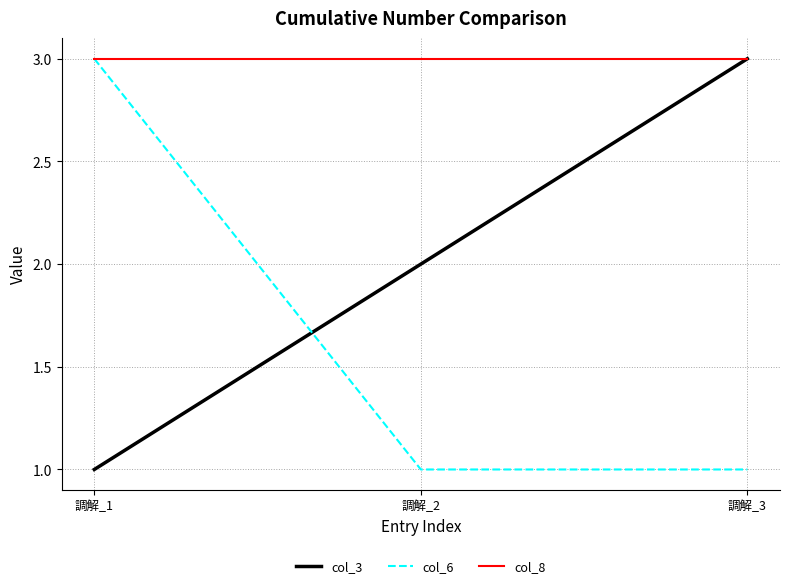

At how many categories does at least one series exceed 1?

3